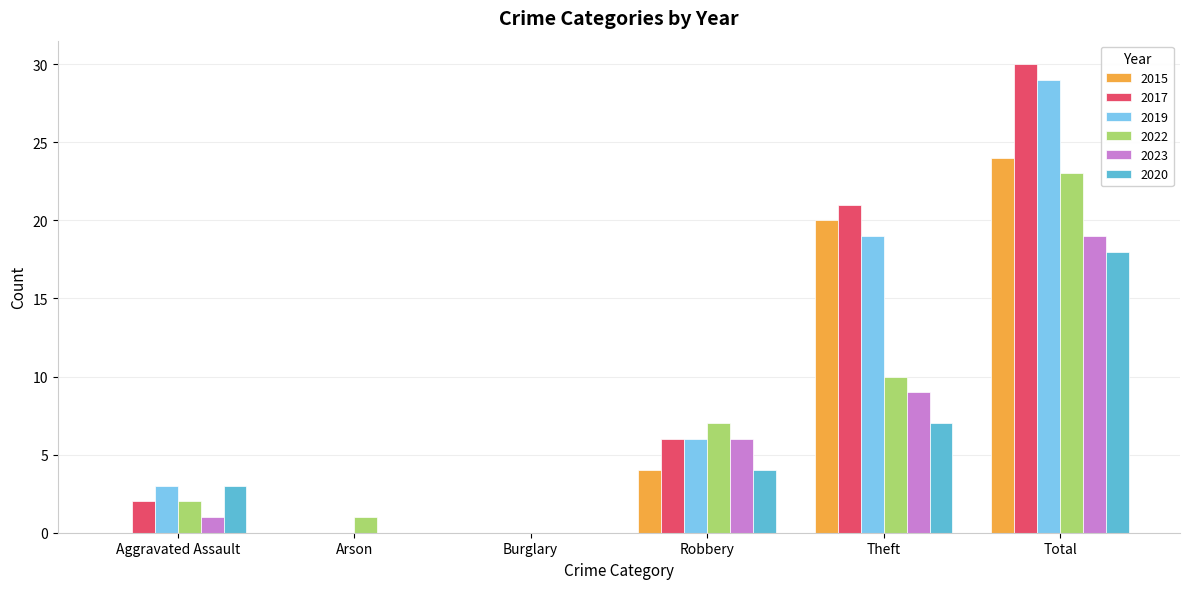

Which label corresponds to the largest value in the chart?

Total